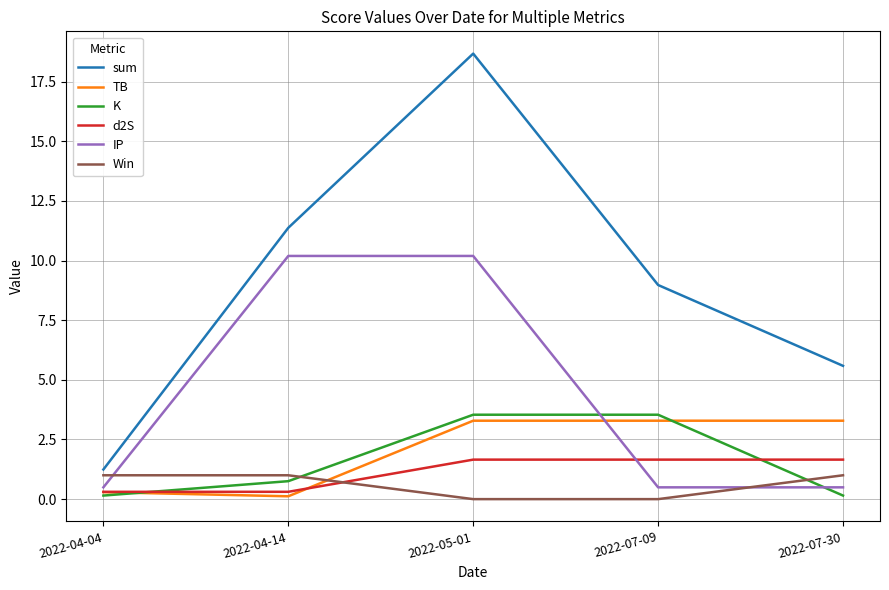

What position from the left is 2022-05-01?

3